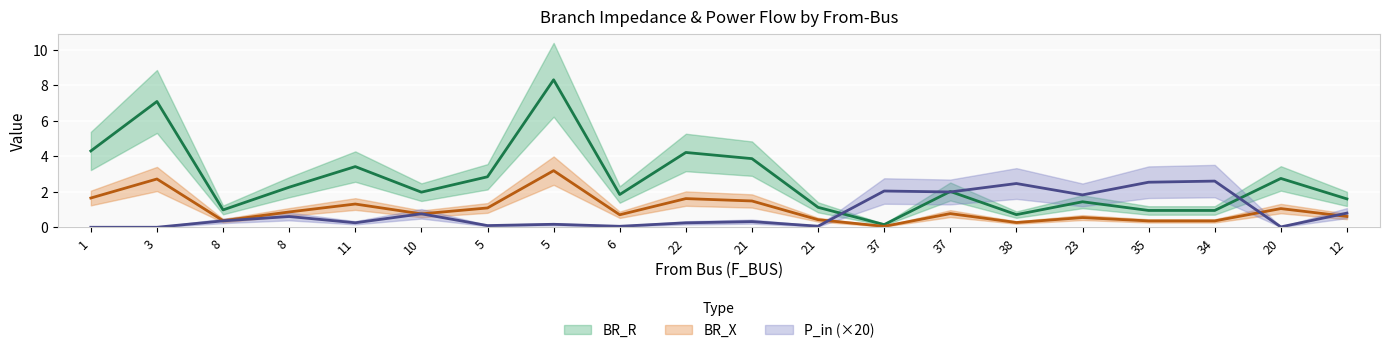

Count the number of categories in the chart.

20